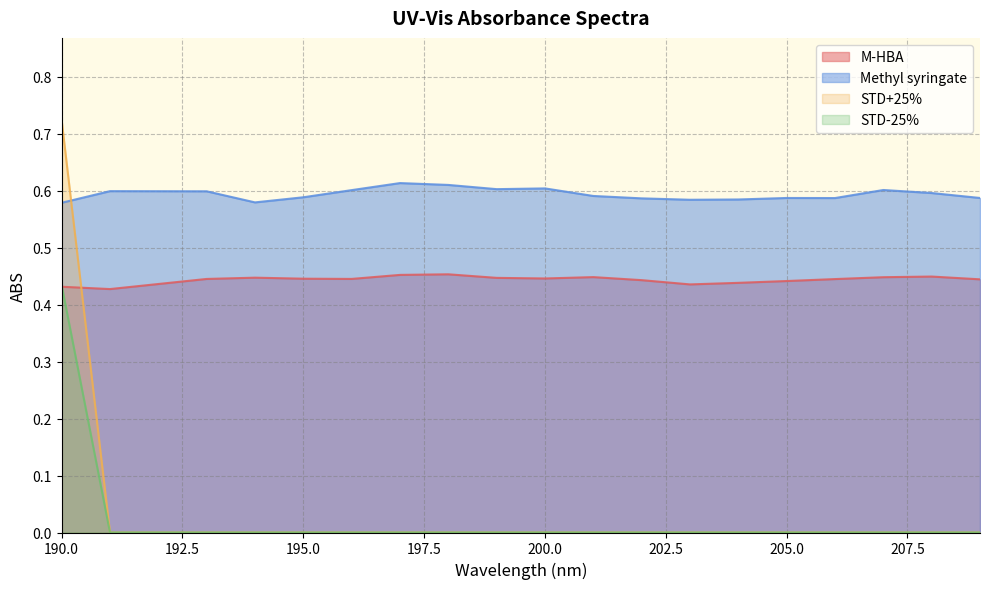

Which series has the largest total across all categories?

Methyl syringate